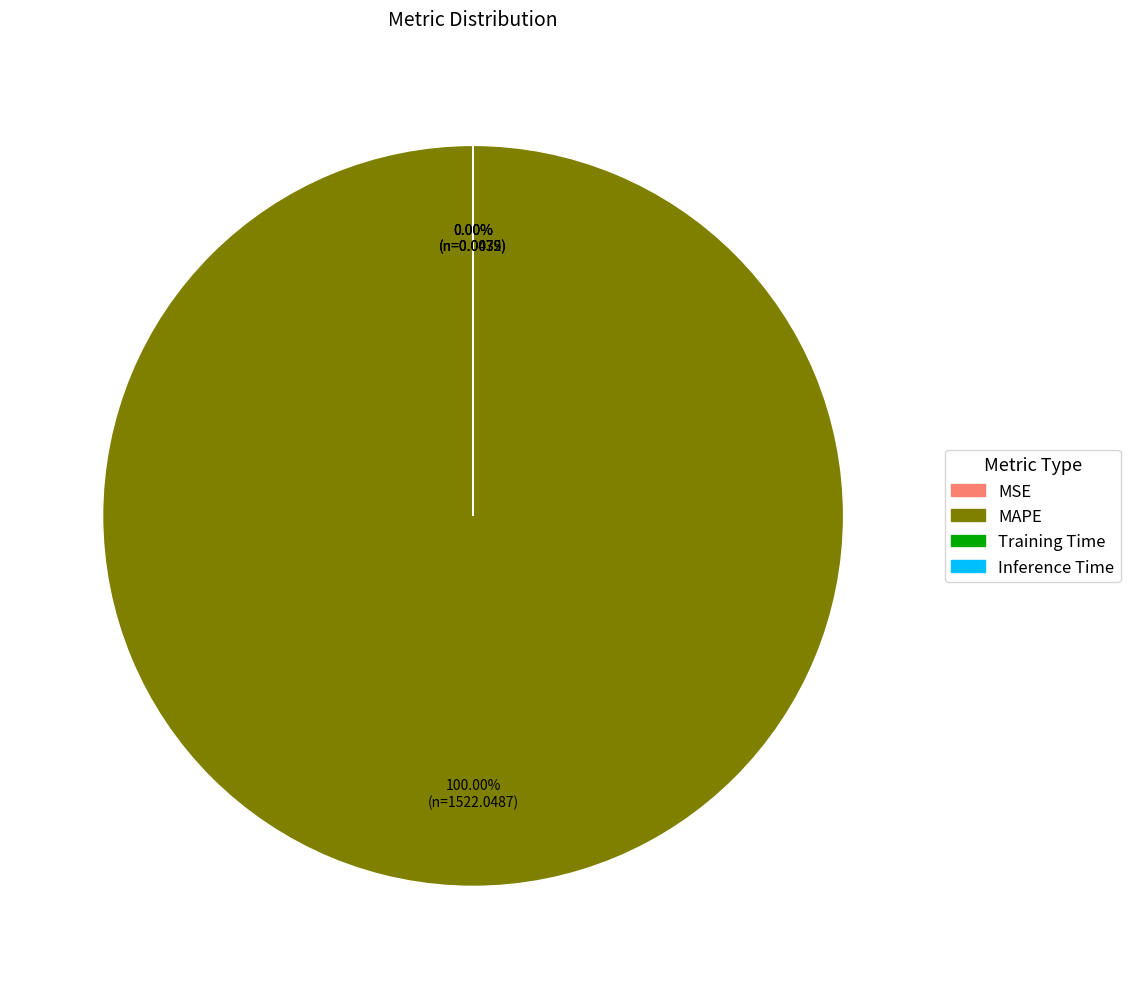

Does Training Time represent more than half of the total?

No